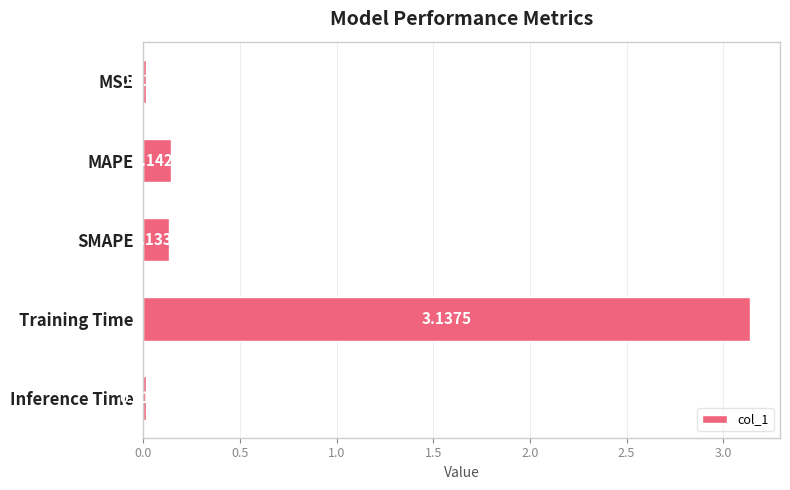

Where is the data nearest to the value 1?

MAPE